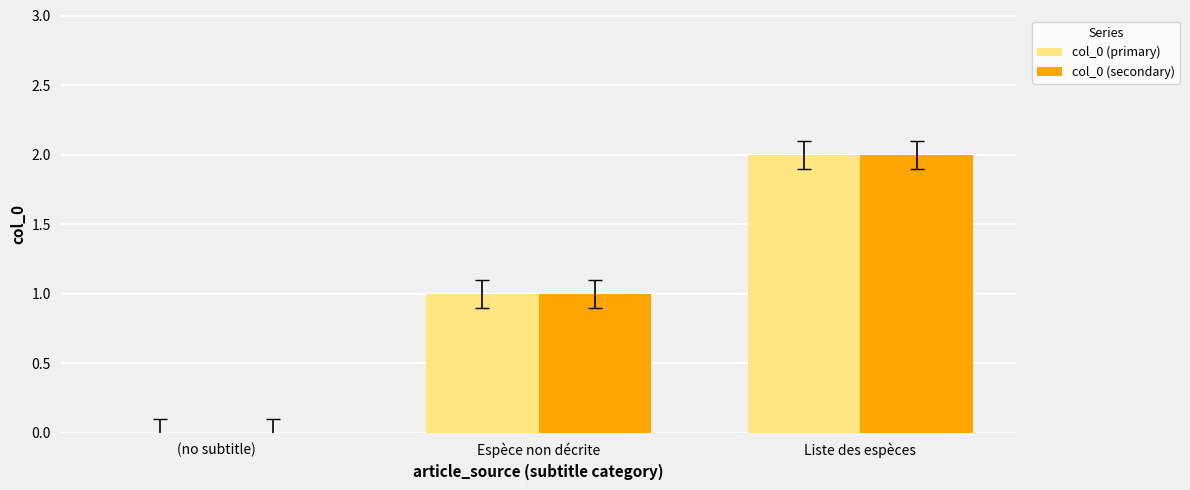

At which category is the sum across all series the highest?

Liste des espèces